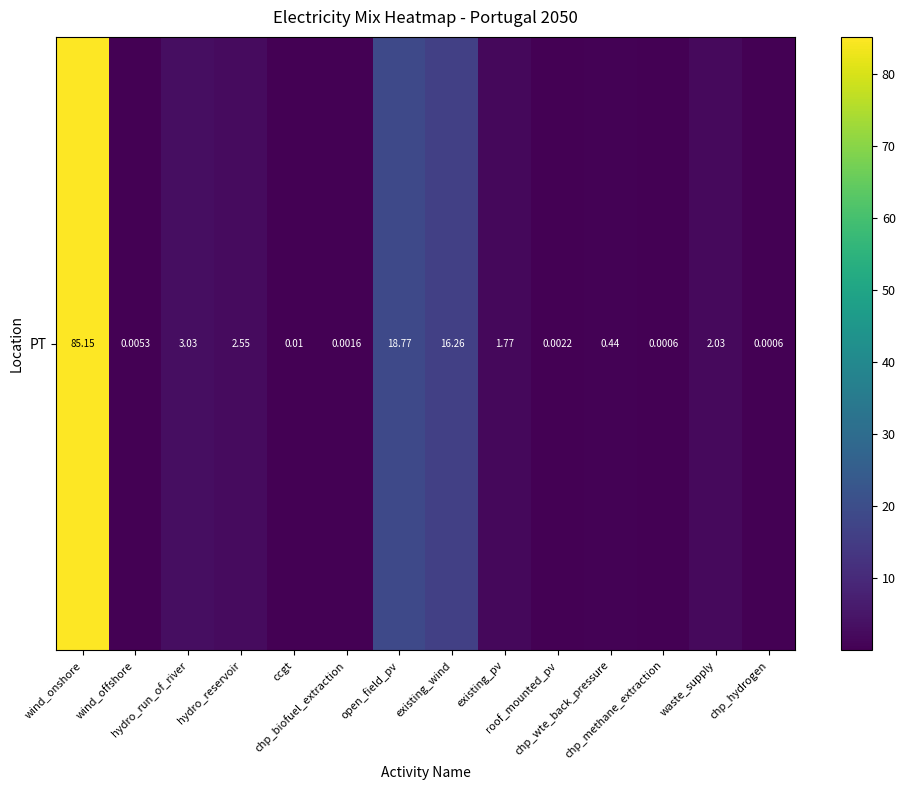

At which label does the data first exceed 1?

wind_onshore